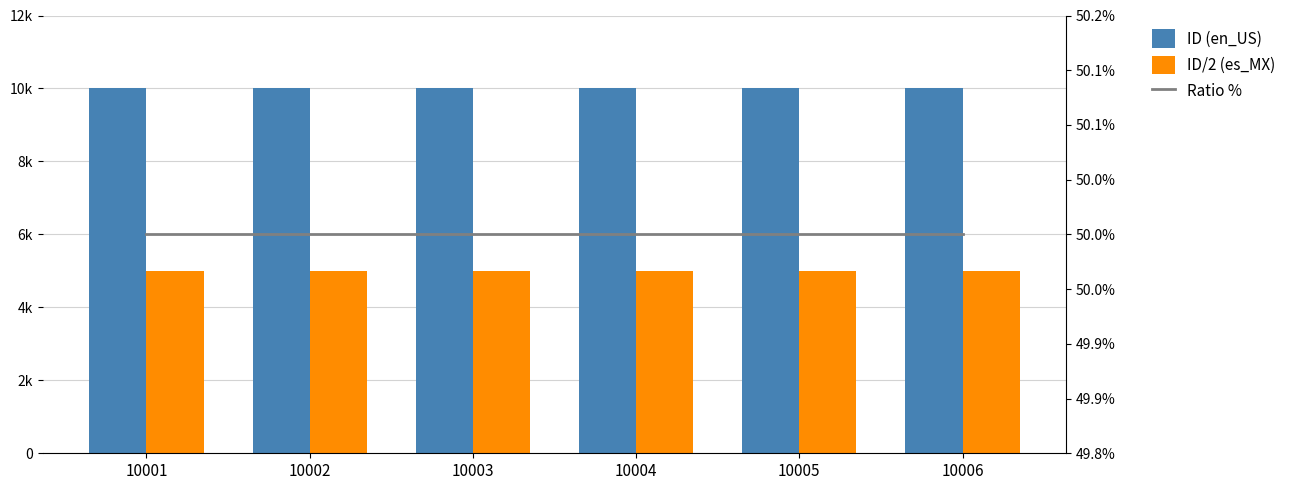

Count the number of categories in the chart.

6